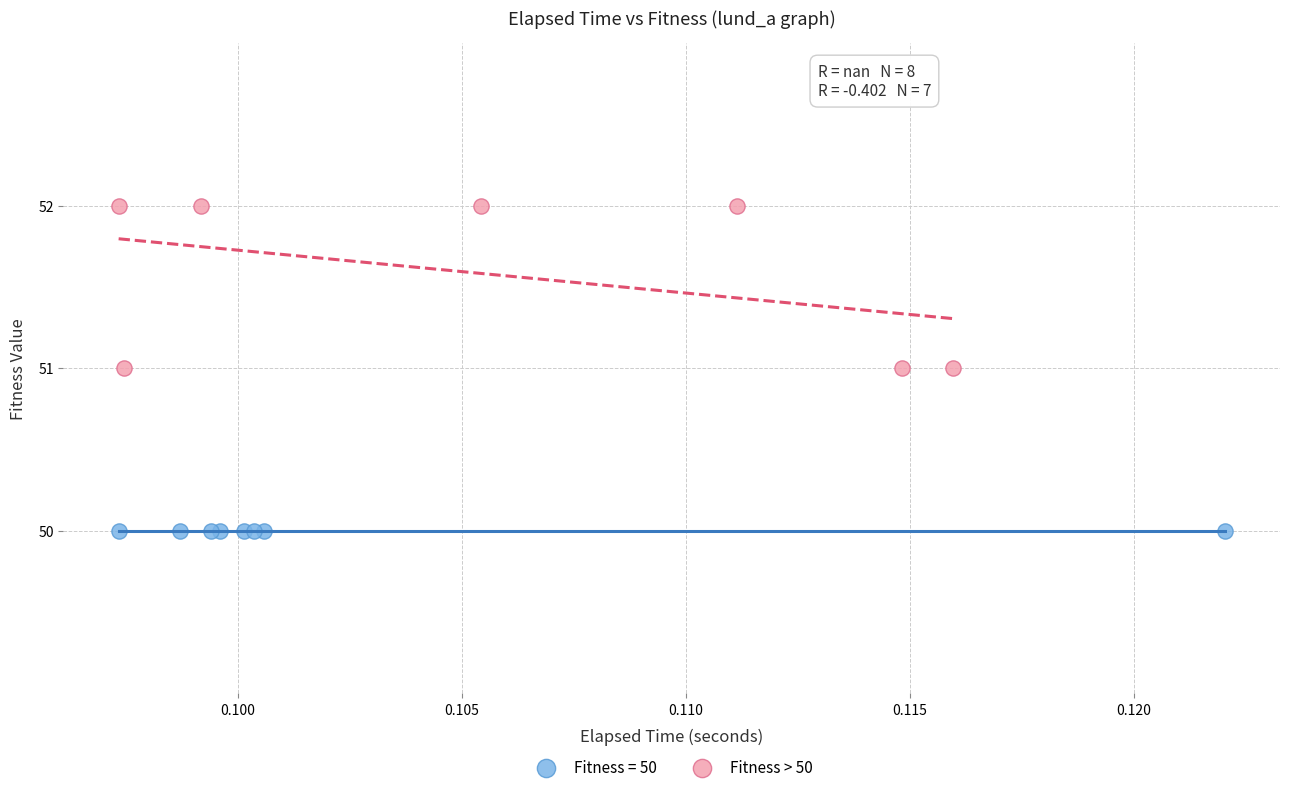

Which series contains the highest Y value?

Fitness > 50